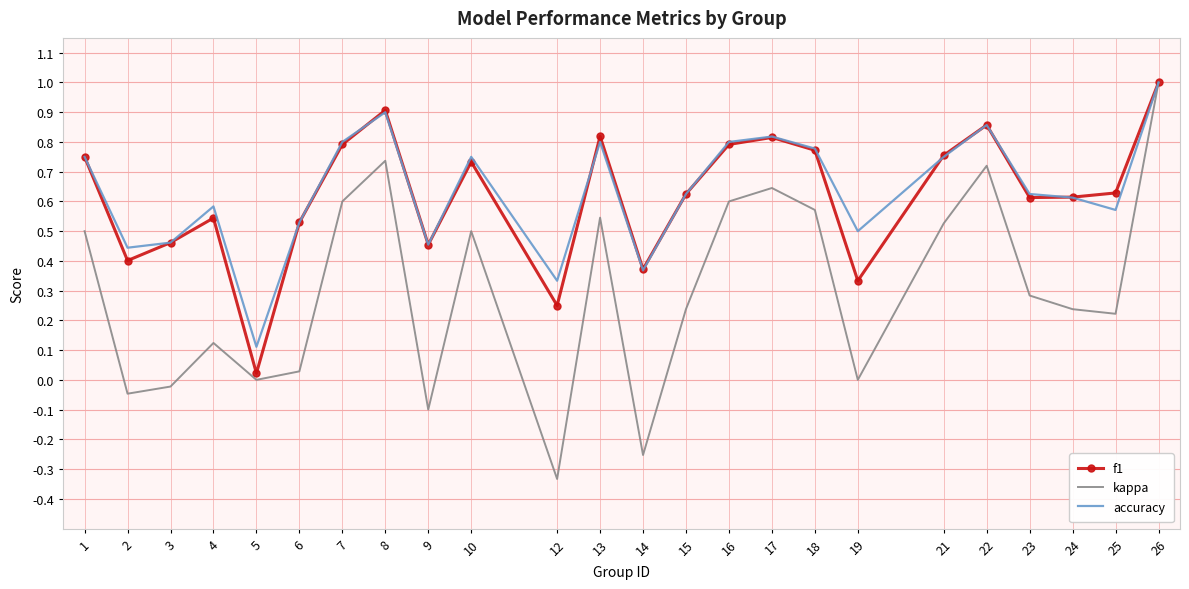

Is the value of kappa at 13 greater than the value of accuracy at 15?

No